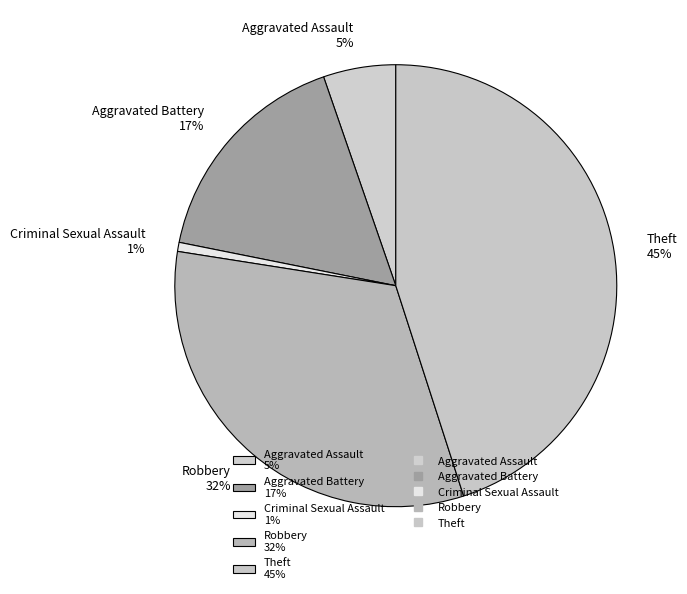

Combined, do Criminal Sexual Assault and Theft account for over 50%?

No